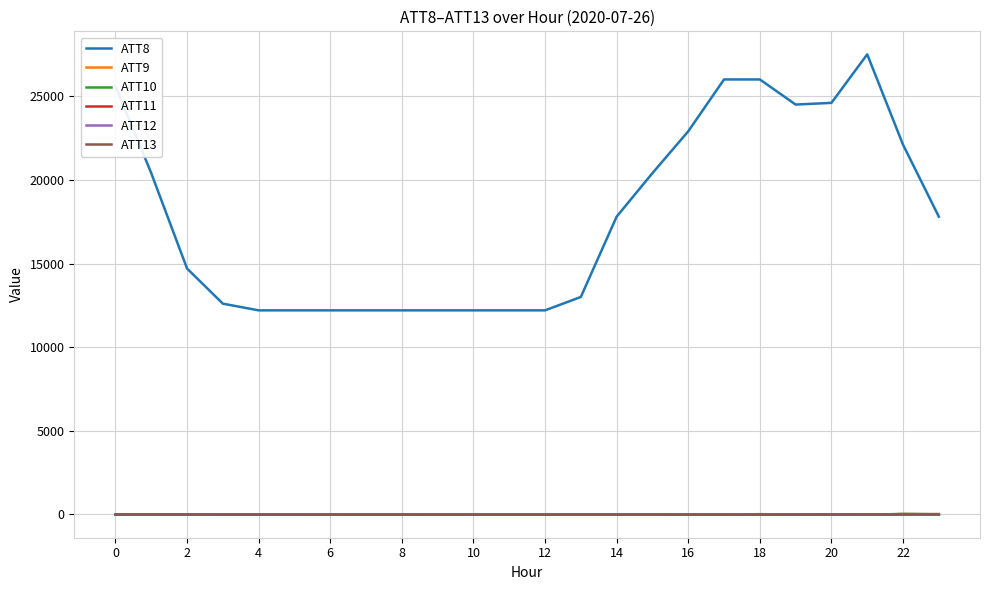

True or false: ATT8 and ATT10 cross at least once.

False